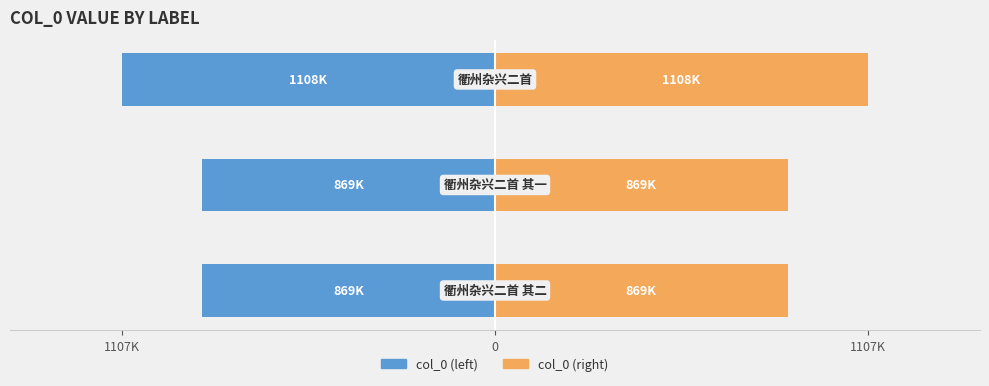

At how many categories does at least one series exceed -365?

3